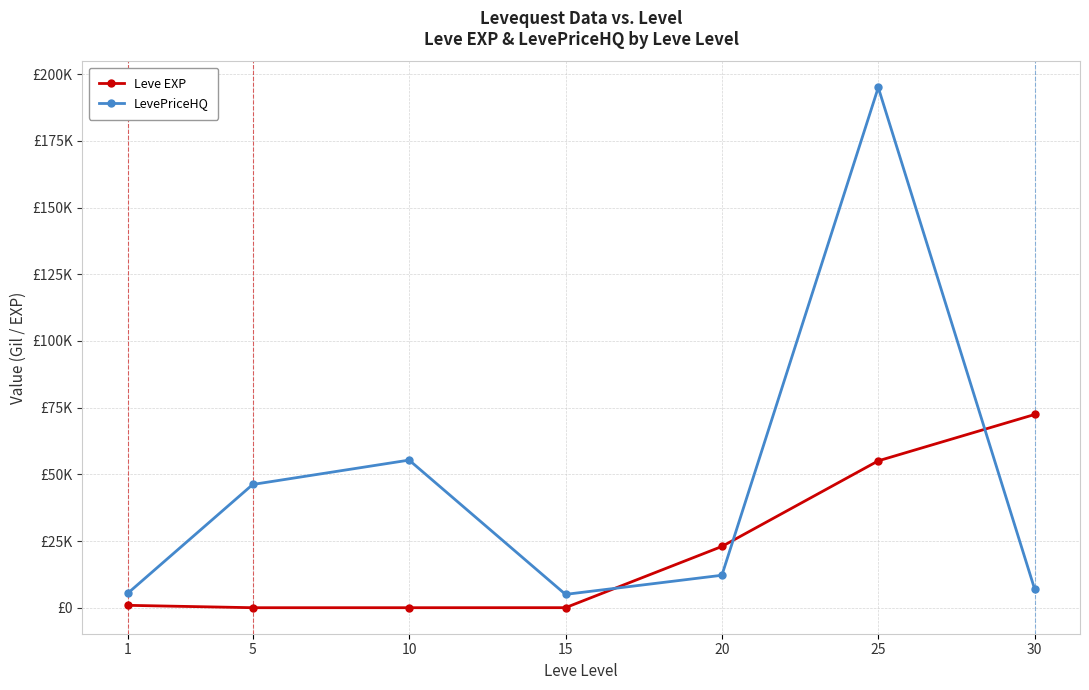

The value of LevePriceHQ at 1 is 5373.3. True or false?

True